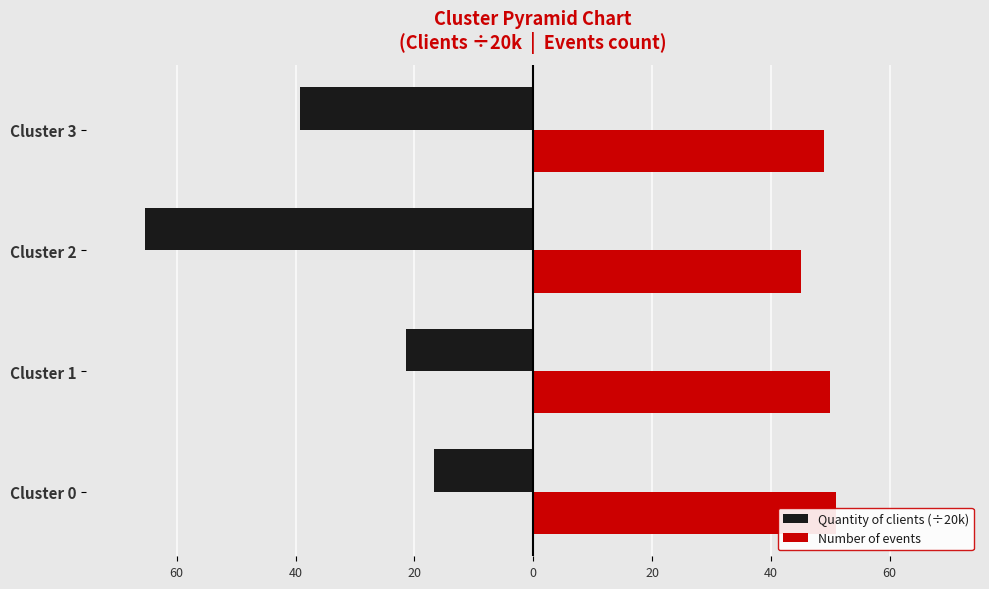

At how many categories does at least one series exceed 41?

4